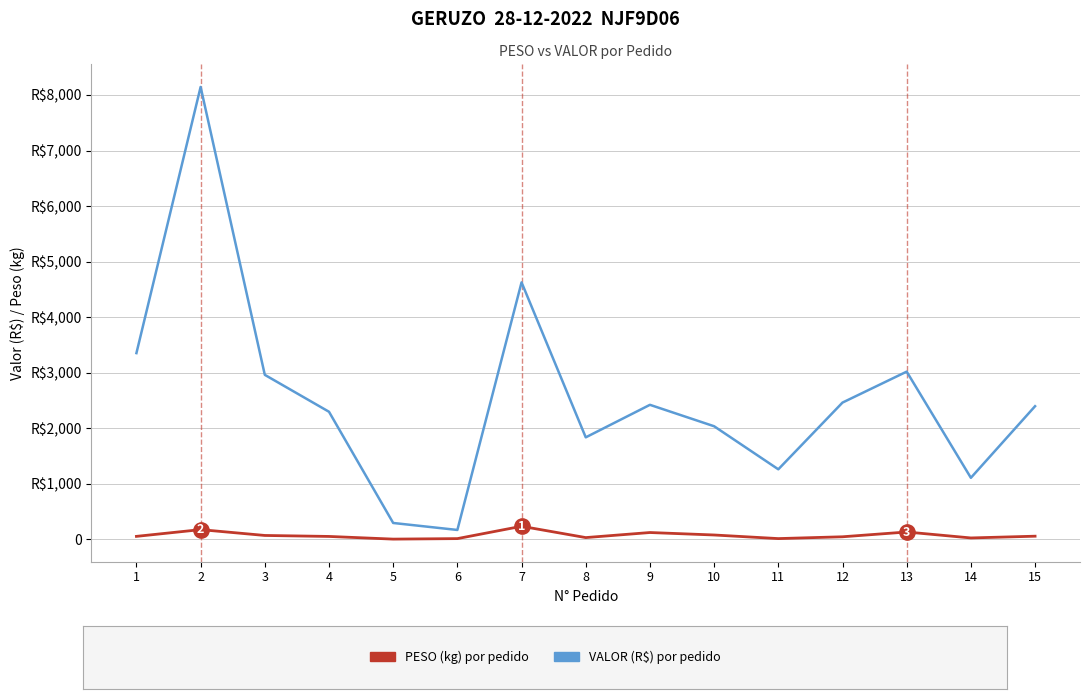

Is this an area chart (filled region under the line)?

No